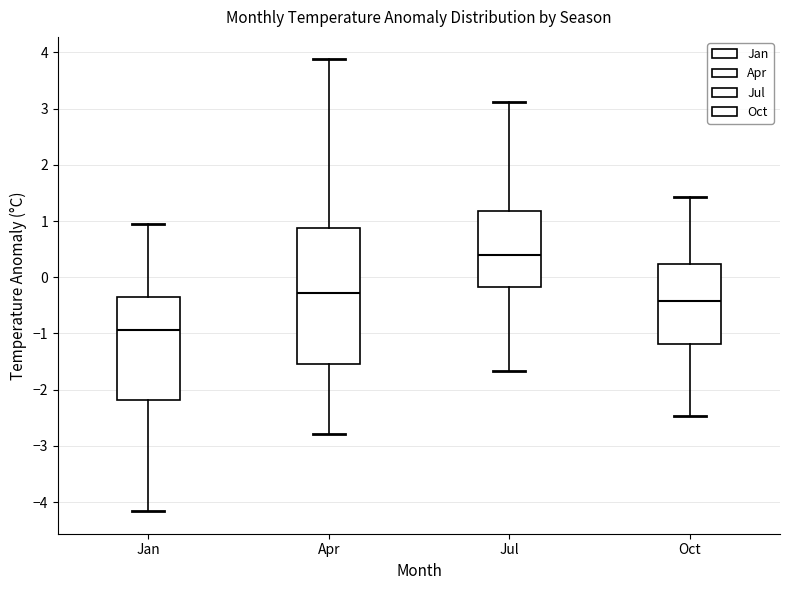

Comparing the boxes themselves (not the whiskers), which one is the tallest?

Apr